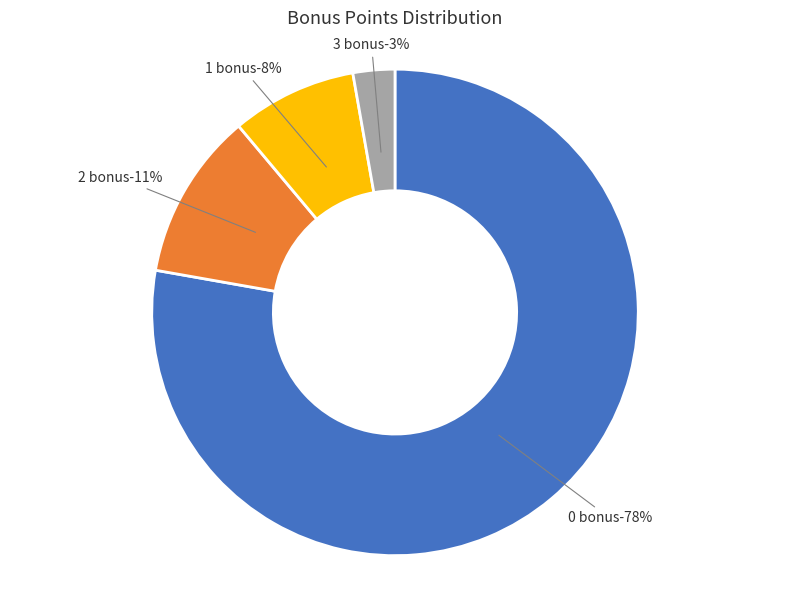

Is the sum of 3 bonus and 0 bonus greater than half?

Yes